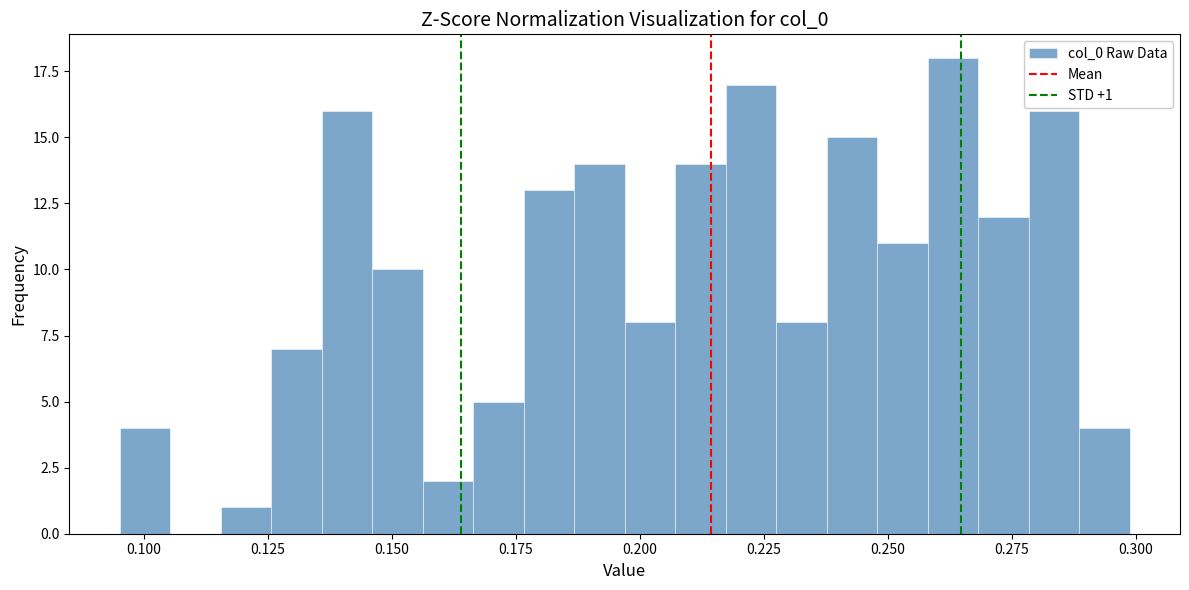

Read against the x-axis, roughly where is the centre of the tallest bar?

0.265